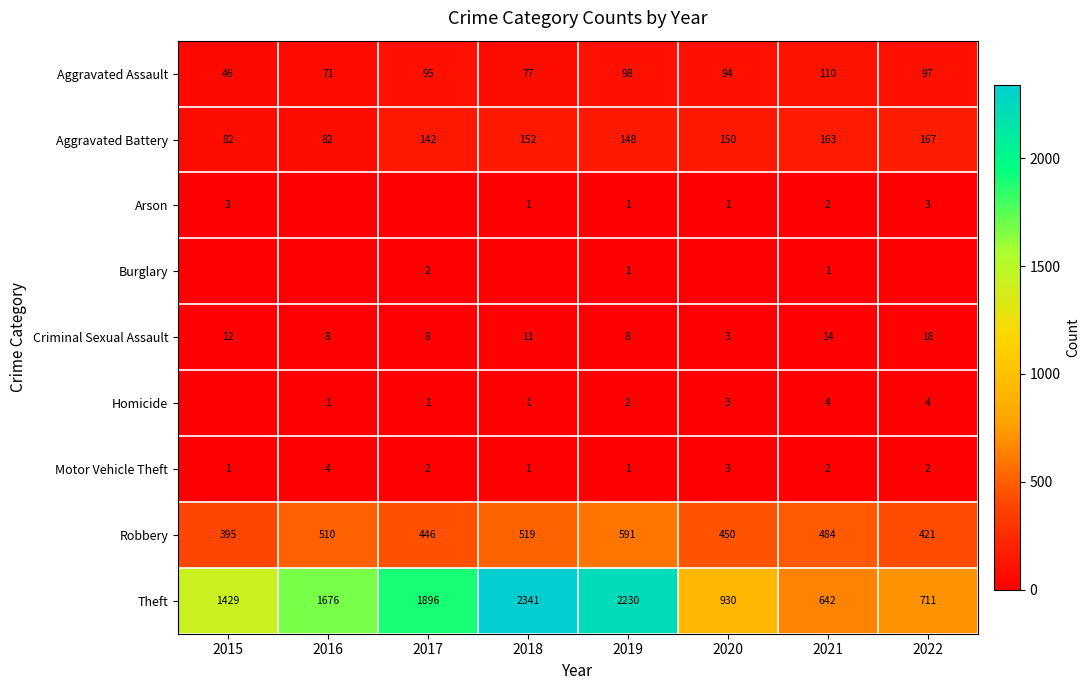

The value of Burglary at 2017 is 3. True or false?

False